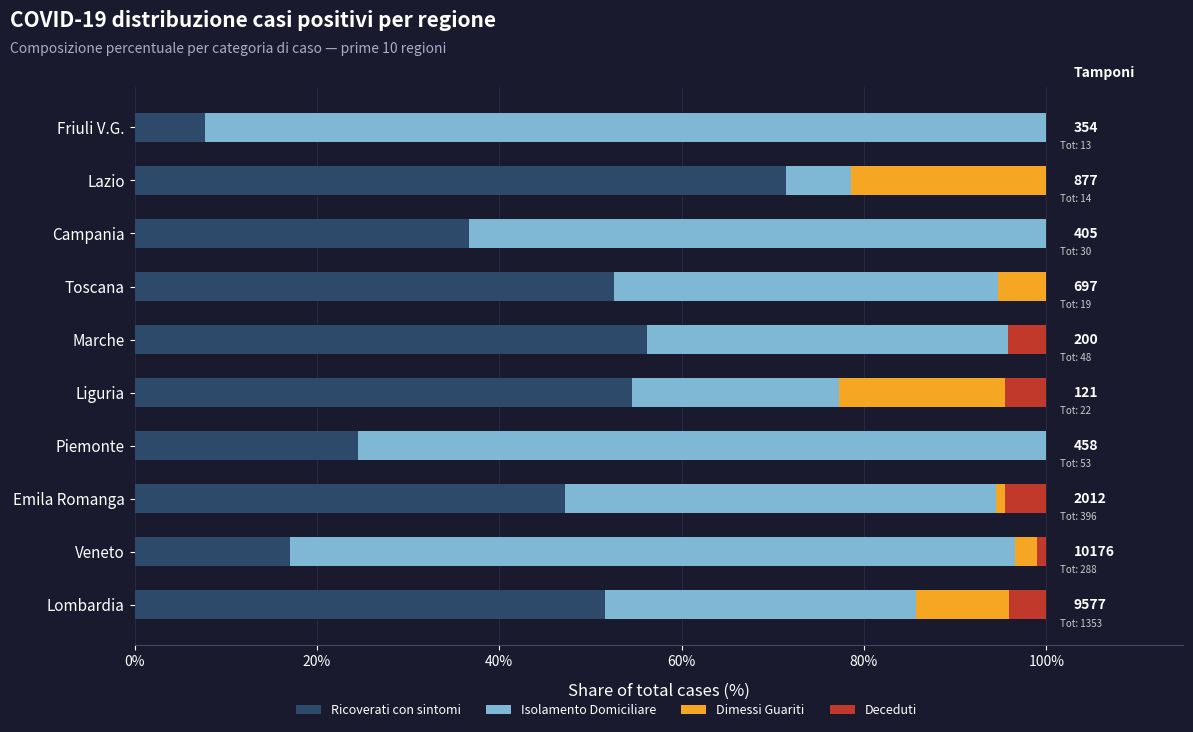

What is the highest value of the Ricoverati con sintomi series?

71.4